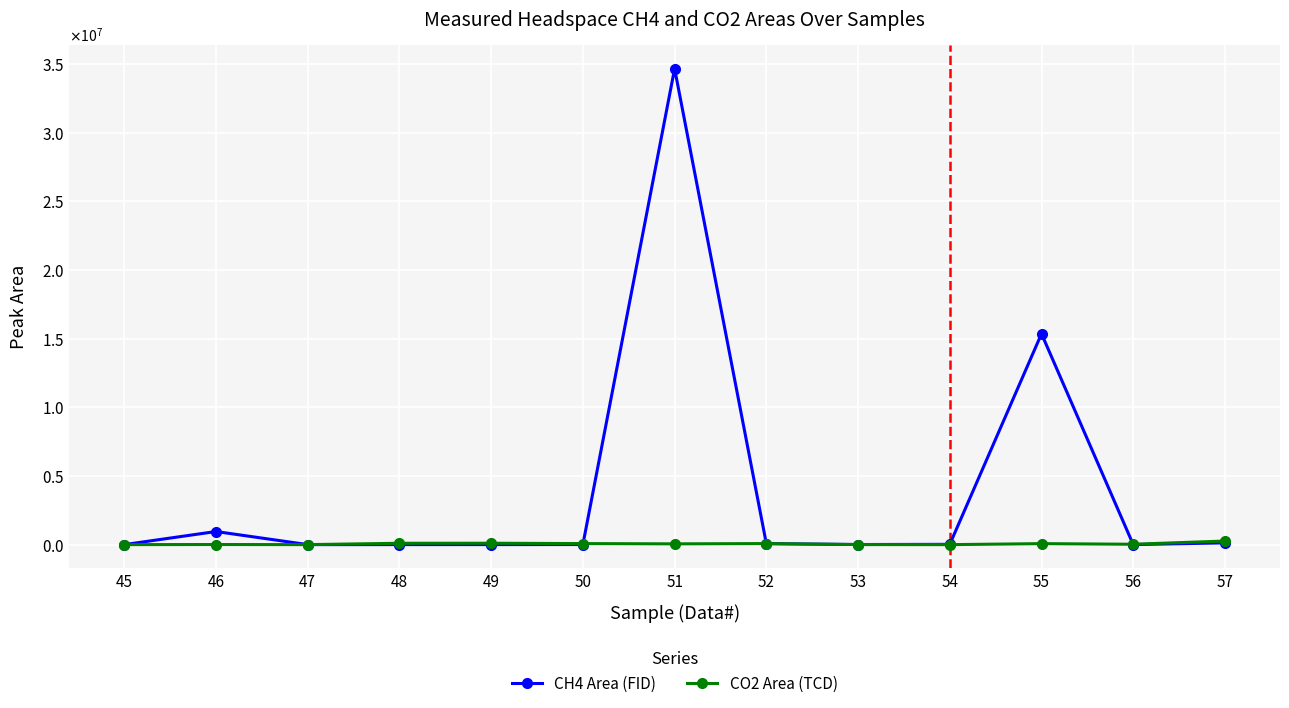

Does the chart have visible grid lines?

Yes